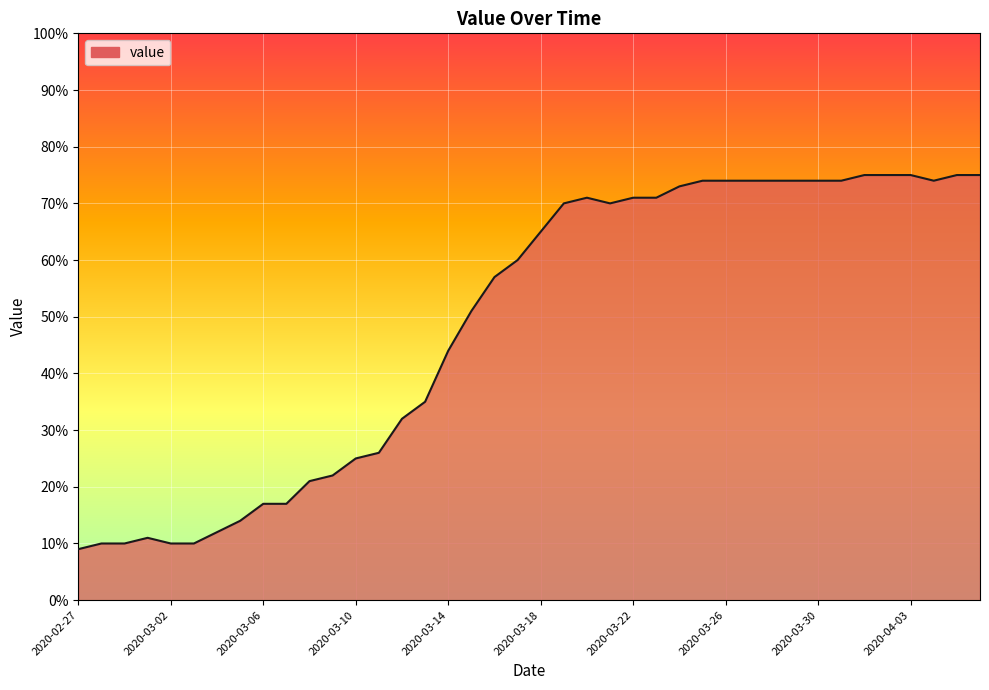

What is the difference between the maximum and minimum values?

66